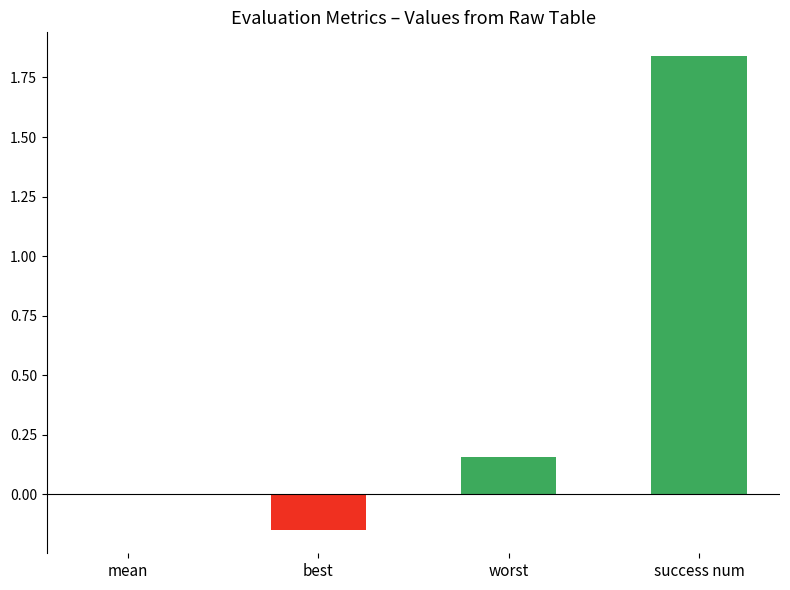

What is the change in value from best to success num?

+2.0